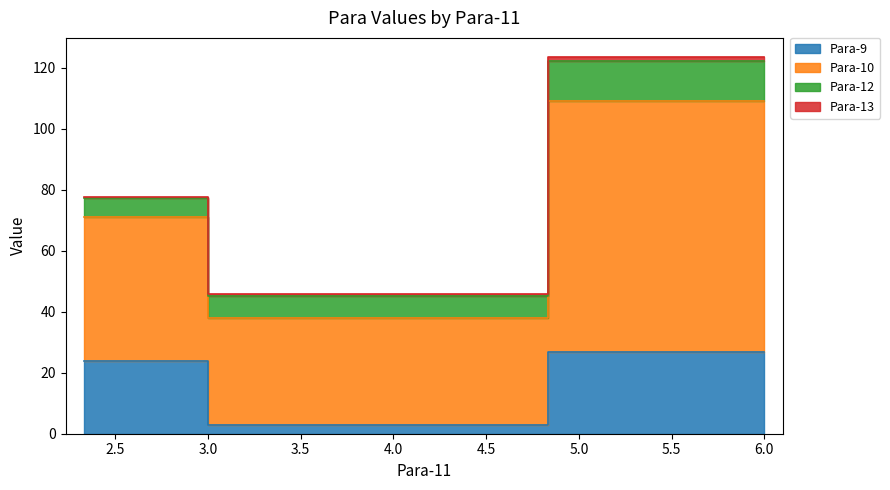

What are all the series names shown in the legend?

Para-9, Para-10, Para-12, Para-13